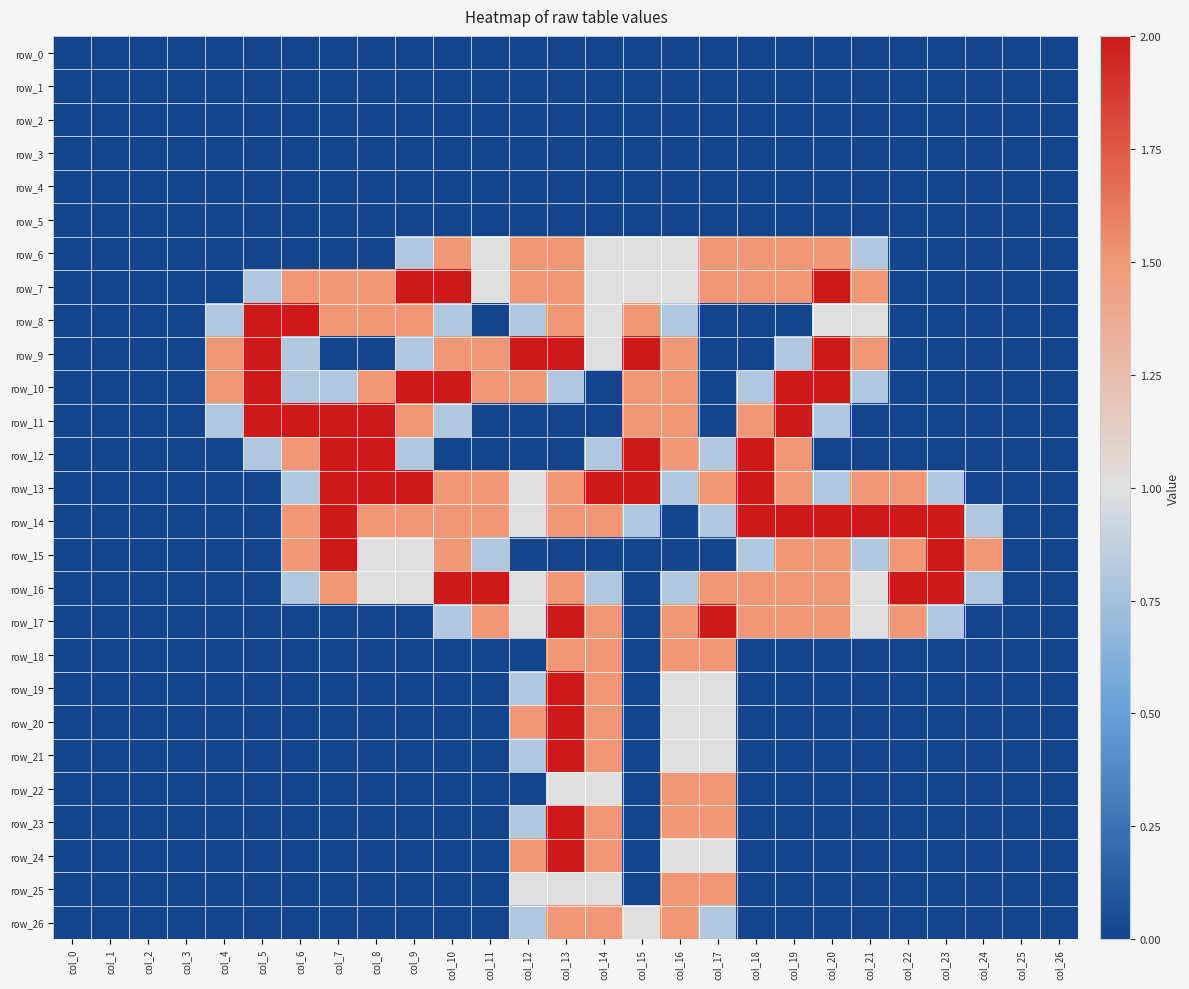

Which has a higher value, col_17 or col_20?

col_17